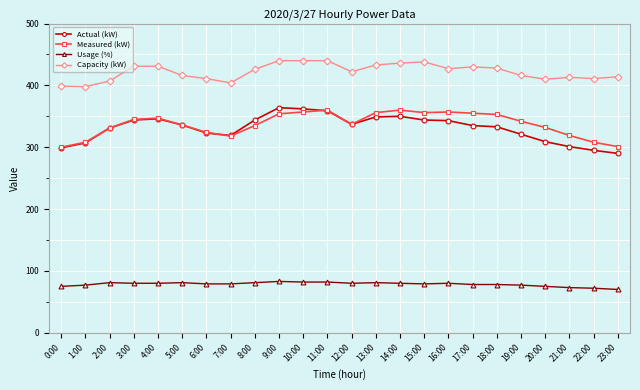

What is the highest value of the Usage (%) series?

83